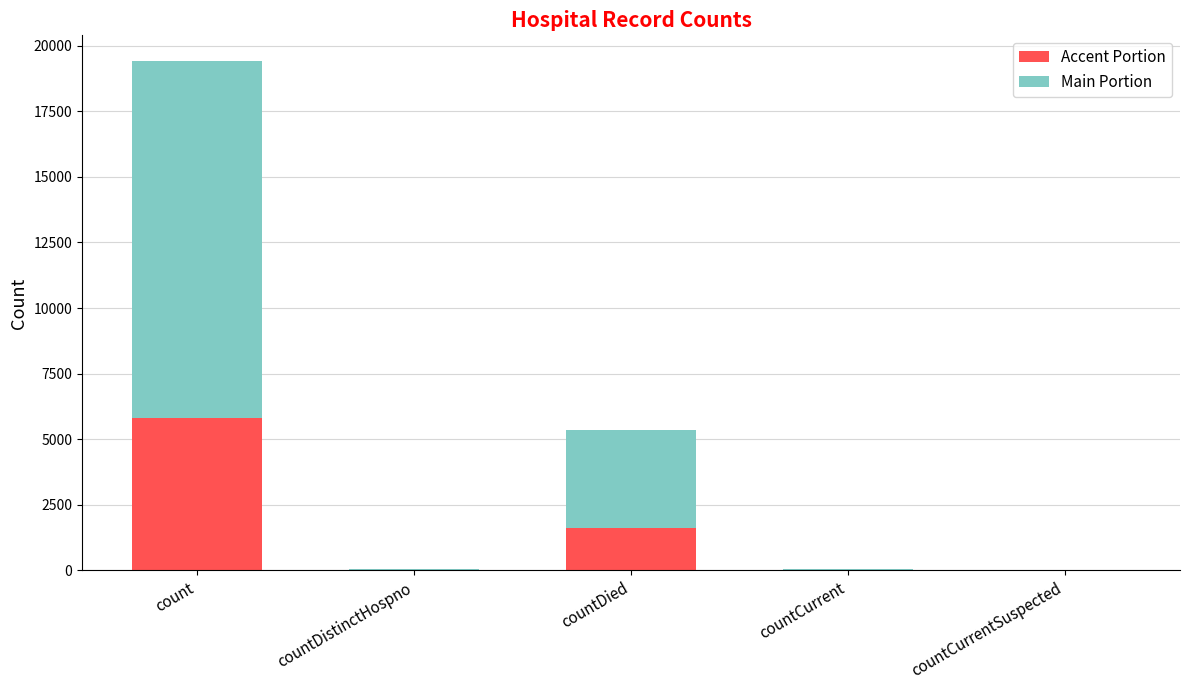

At which label does Accent Portion reach its peak?

count